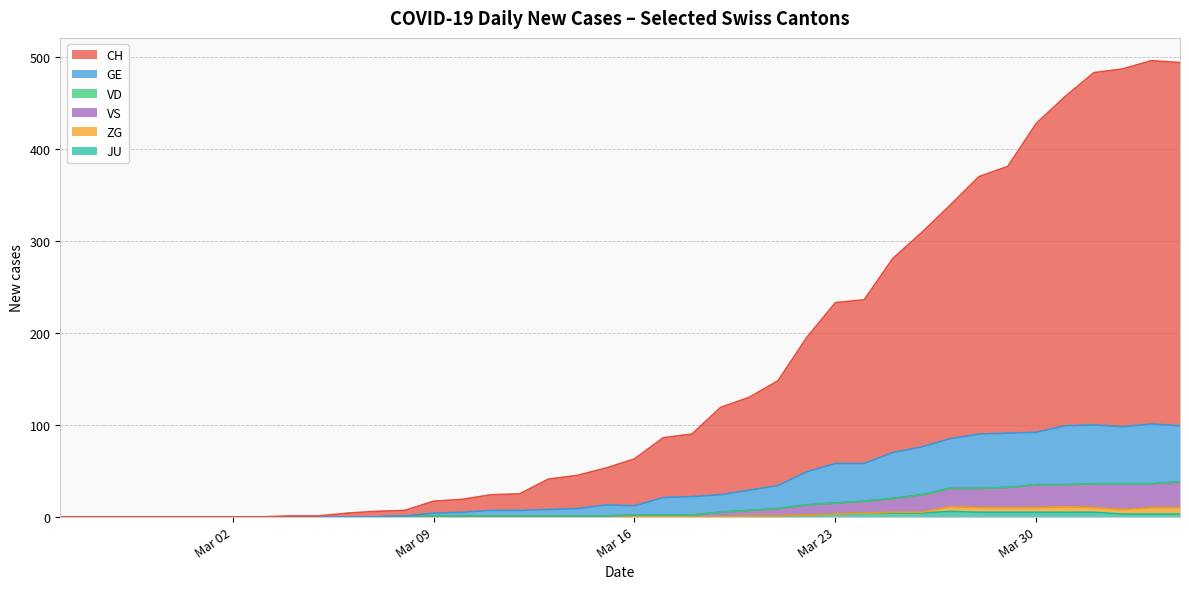

Does the chart have visible grid lines?

Yes